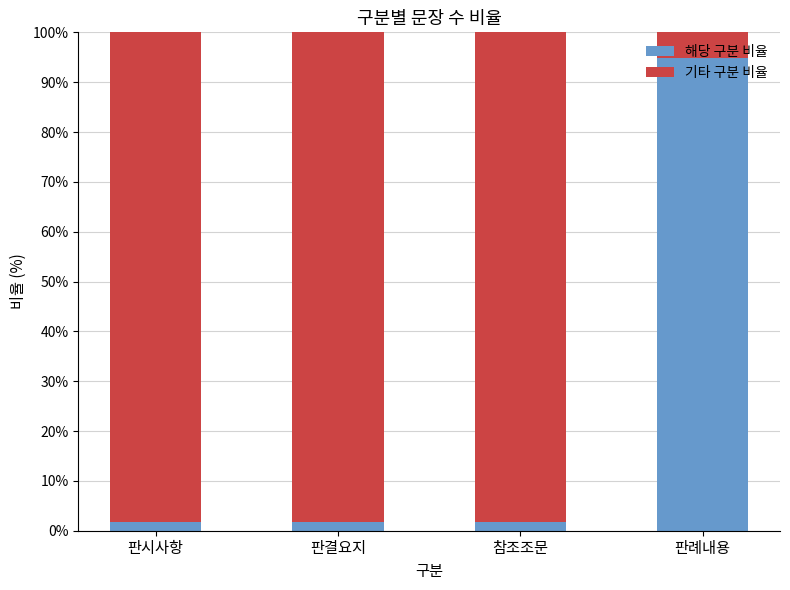

What is the average value of the 해당 구분 비율 series?

25.0